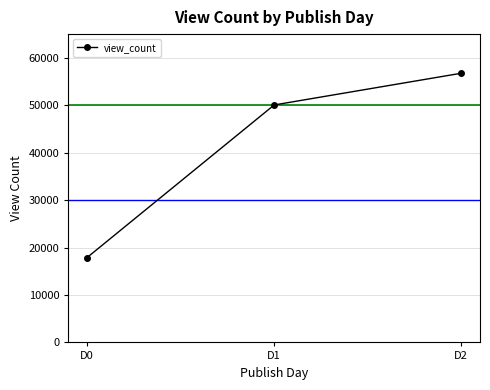

At which category does the chart reach its minimum across all series?

D0